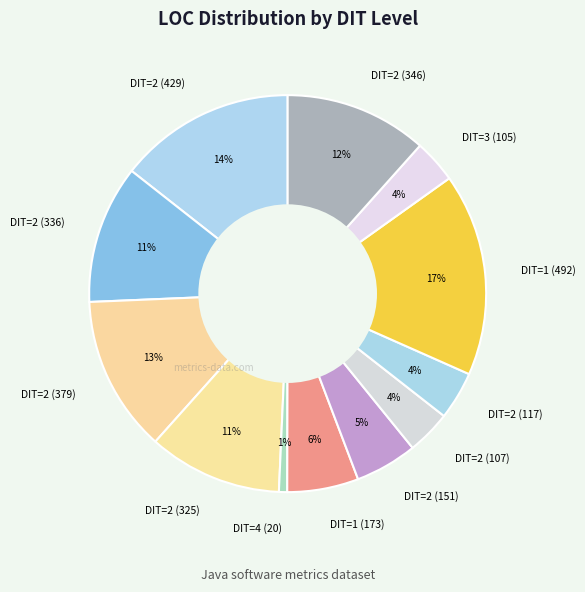

The DIT=2 (346) slice represents 12% of the pie. True or false?

True